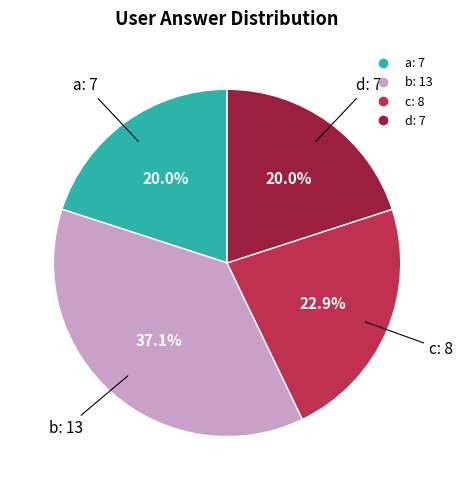

The a slice represents 14% of the pie. True or false?

False